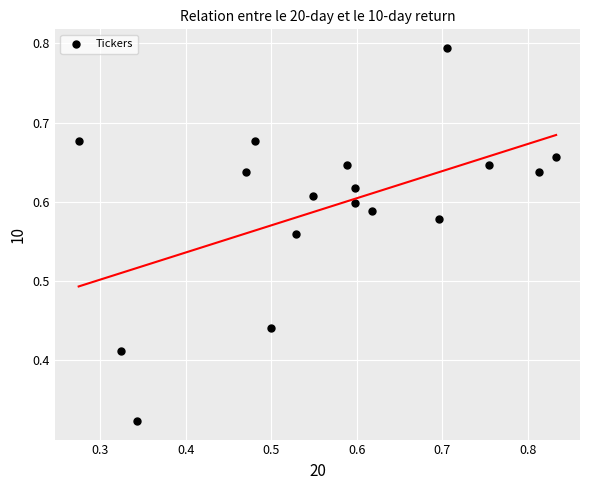

What is the range of Y values (max minus min)?

0.5